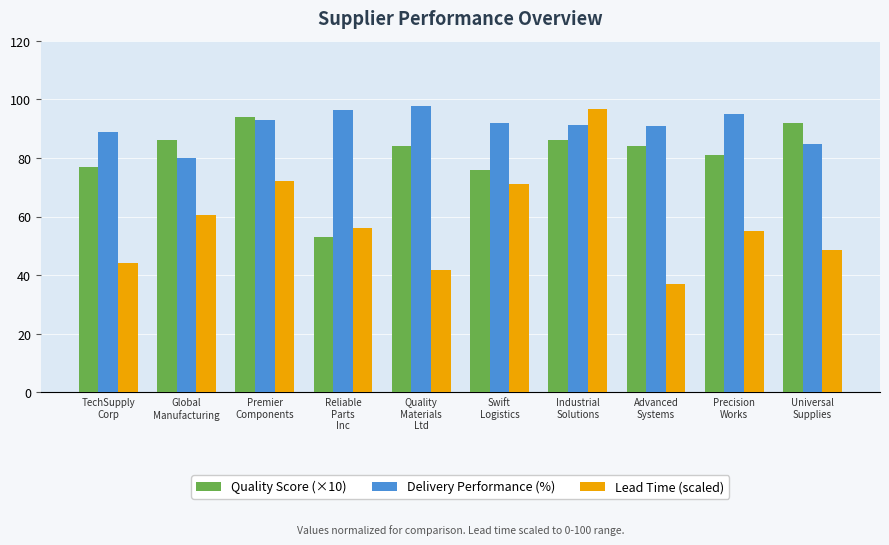

What are all the series names shown in the legend?

Quality Score (×10), Delivery Performance (%), Lead Time (scaled)